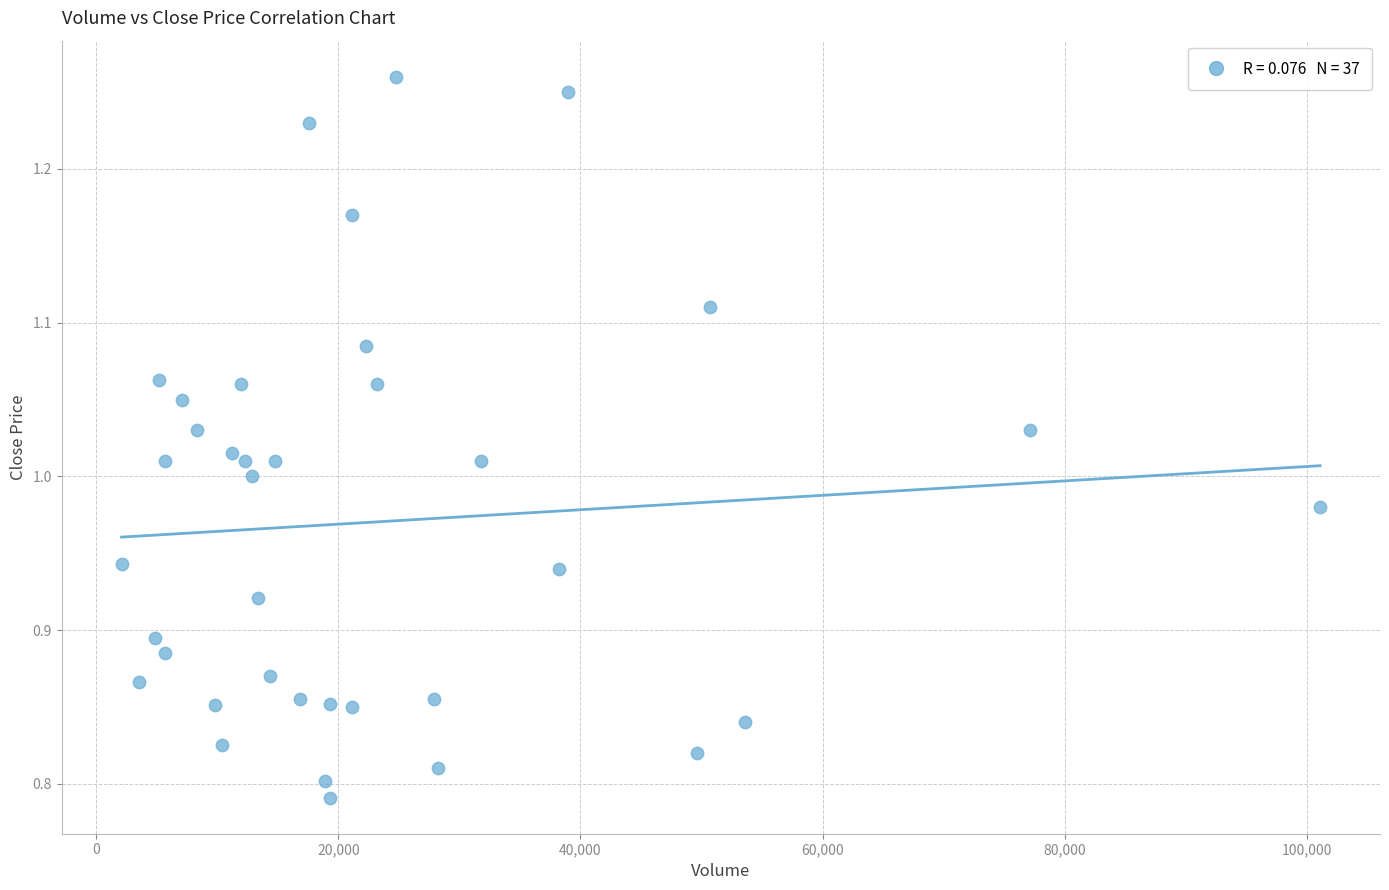

What is the range of Y values (max minus min)?

0.5